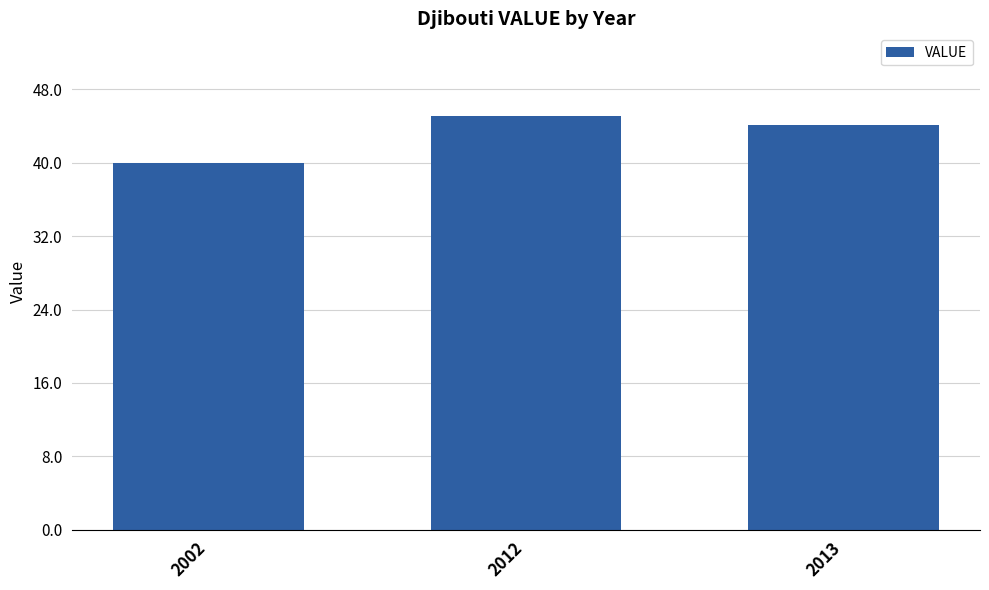

Between 2002 and 2013, which is larger?

2013